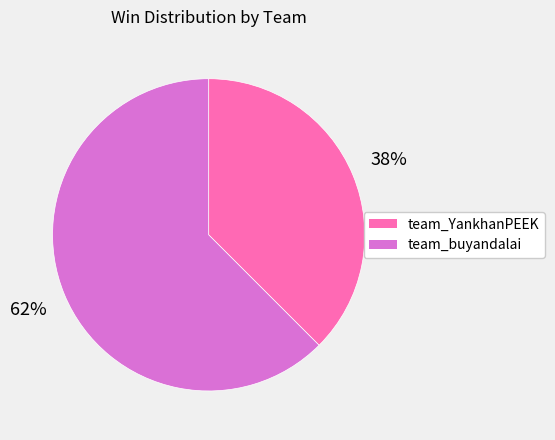

To the nearest percent, what is the combined percentage of team_buyandalai and team_YankhanPEEK?

100%